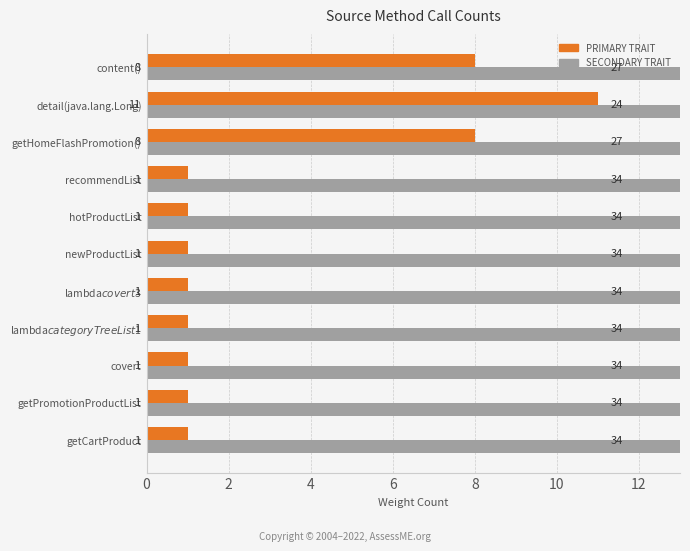

How many data points in PRIMARY TRAIT are above 1?

3